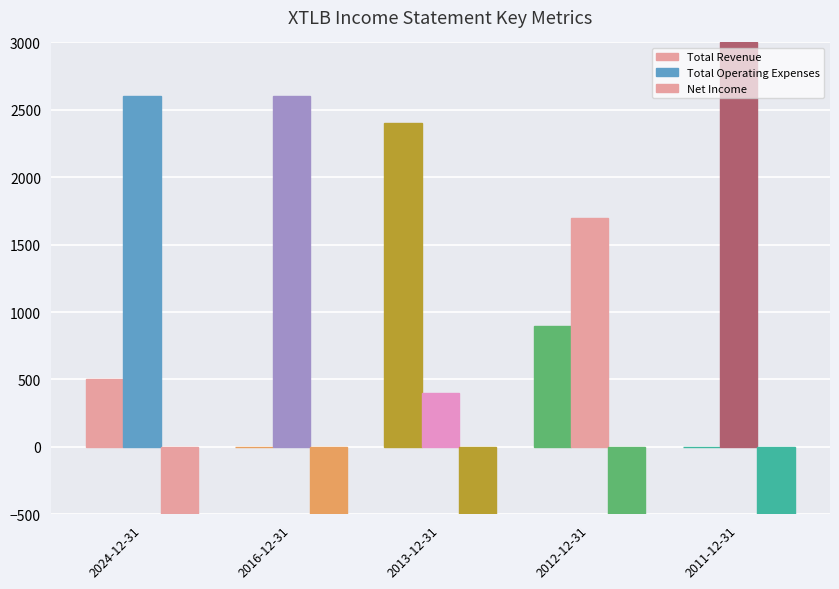

Reading left to right, extract all data points from this chart.

Total Revenue: 500	0	2400	900	0
Total Operating Expenses: 2600	2600	400	1700	3000
Net Income: -1000	-2500	-2500	-1400	-1200